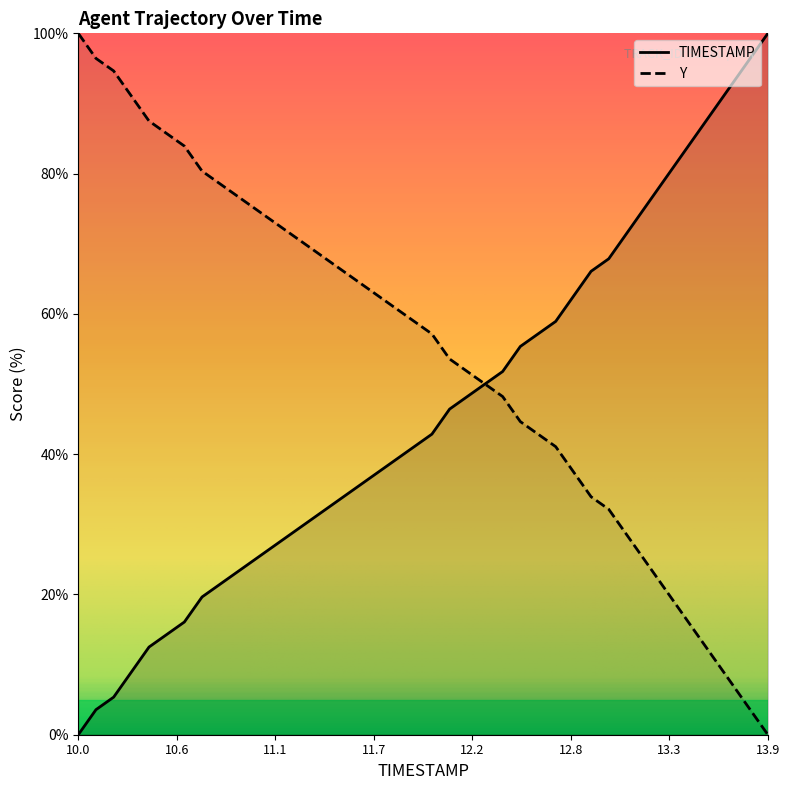

Rank the series by their average value, from highest to lowest.

Y, TIMESTAMP